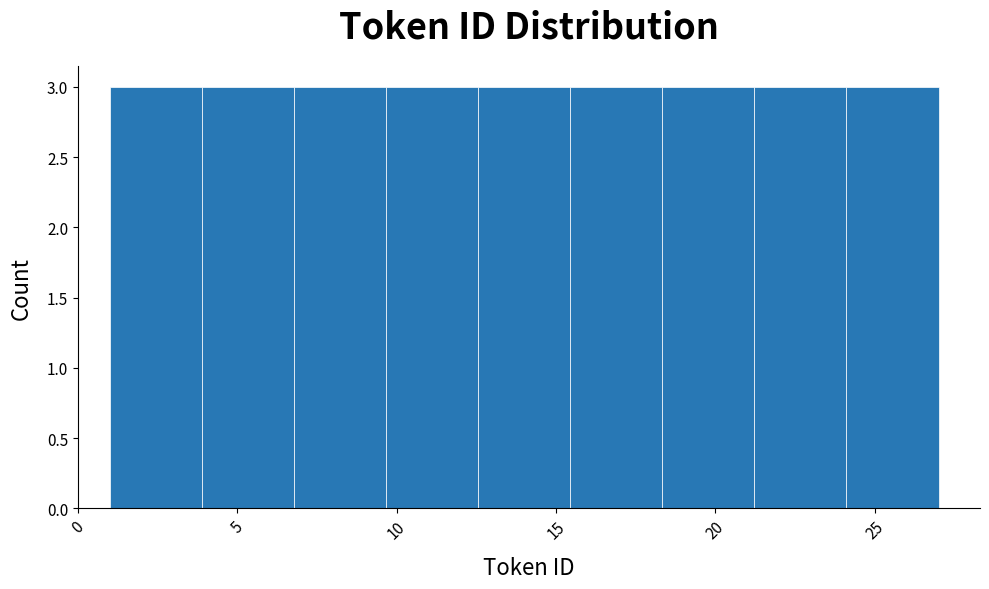

Reading left to right, list every bar in this chart as the range it spans on the x-axis followed by its height. Neither the bar edges nor the heights are printed on the chart, so give them approximately, as read against the axes.

1.0 to 4.0: 3
4.0 to 7.0: 3
7.0 to 9.5: 3
9.5 to 12.5: 3
12.5 to 15.5: 3
15.5 to 18.5: 3
18.5 to 21.0: 3
21.0 to 24.0: 3
24.0 to 27.0: 3